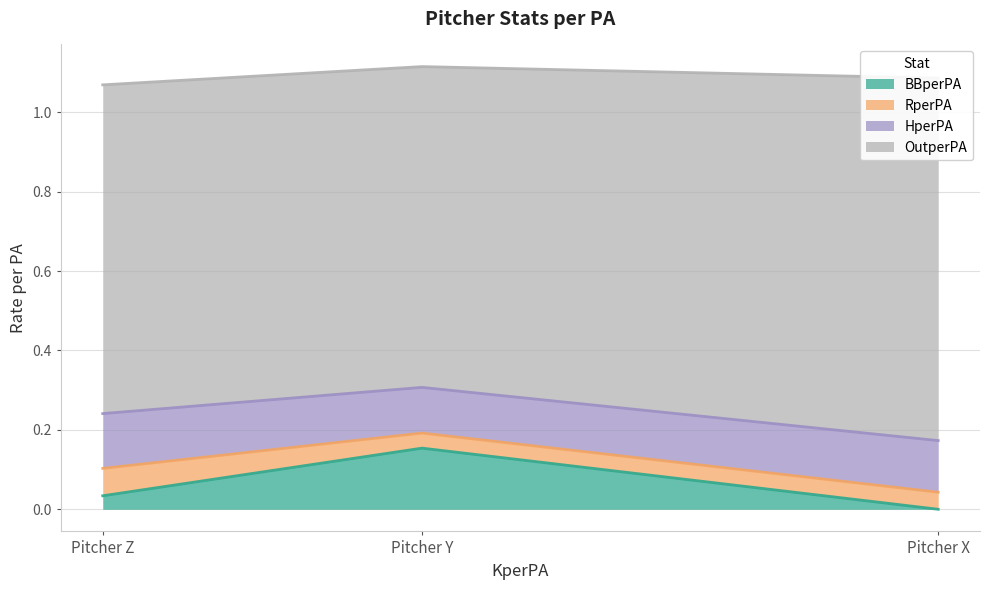

What are all the series names shown in the legend?

BBperPA, RperPA, HperPA, OutperPA